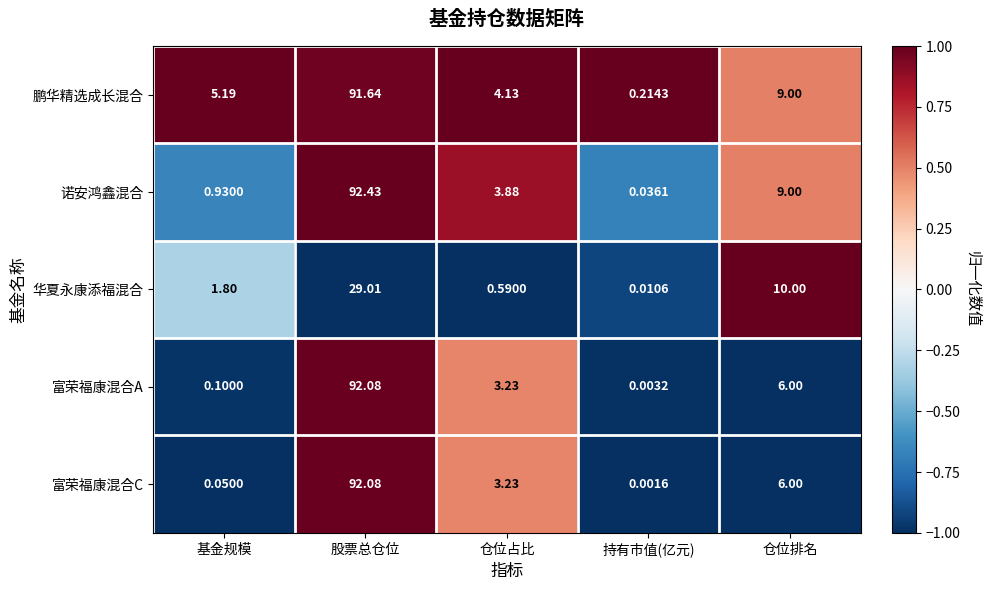

At which category does the chart reach its minimum across all series?

持有市值(亿元)